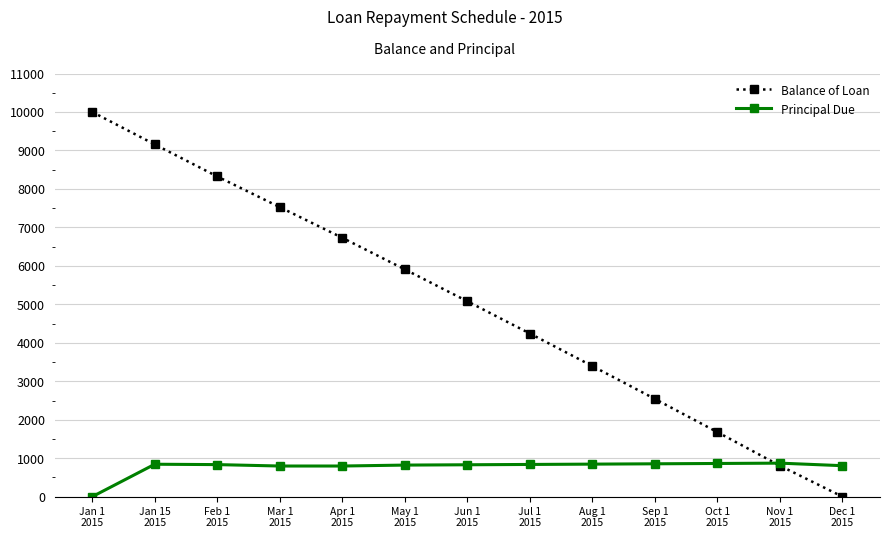

Which series has the largest total across all categories?

Balance of Loan